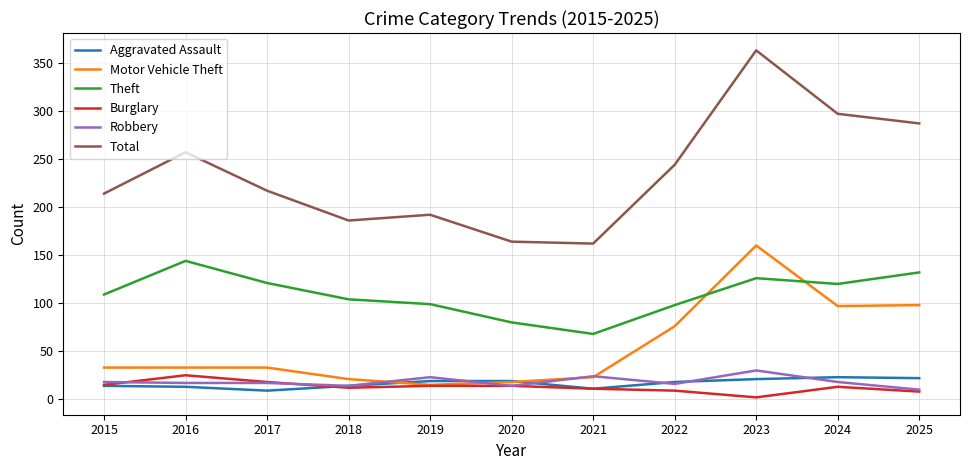

Which category has the highest value across all series?

2023